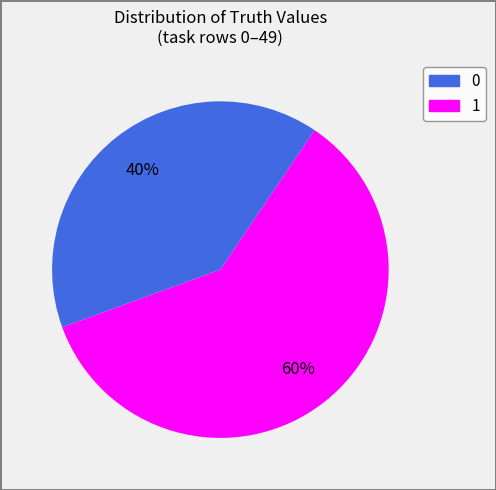

Is the sum of 0 and 1 greater than half?

Yes